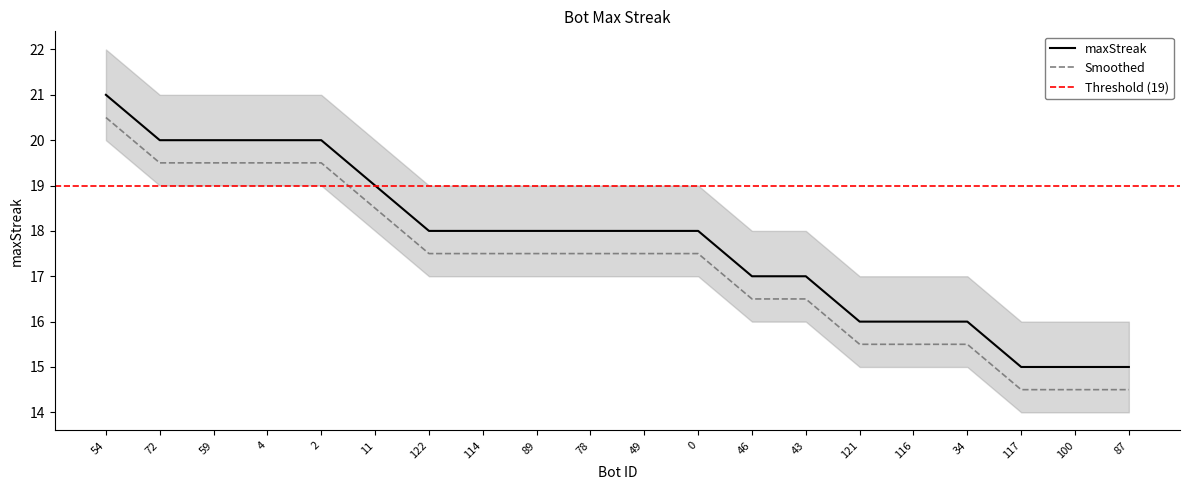

Which series has the largest total across all categories?

maxStreak